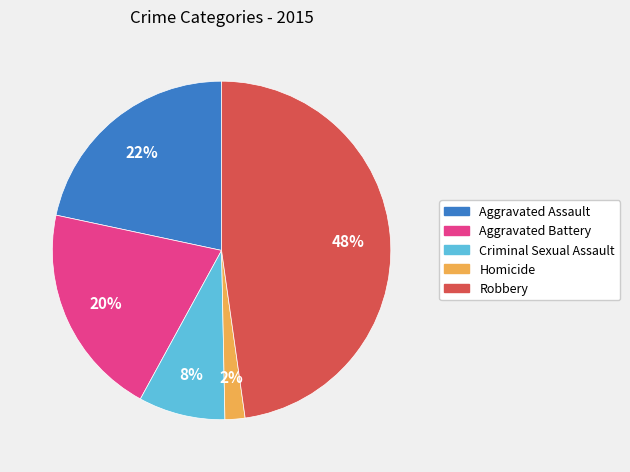

Is it true that Aggravated Battery is 14% of the pie?

False